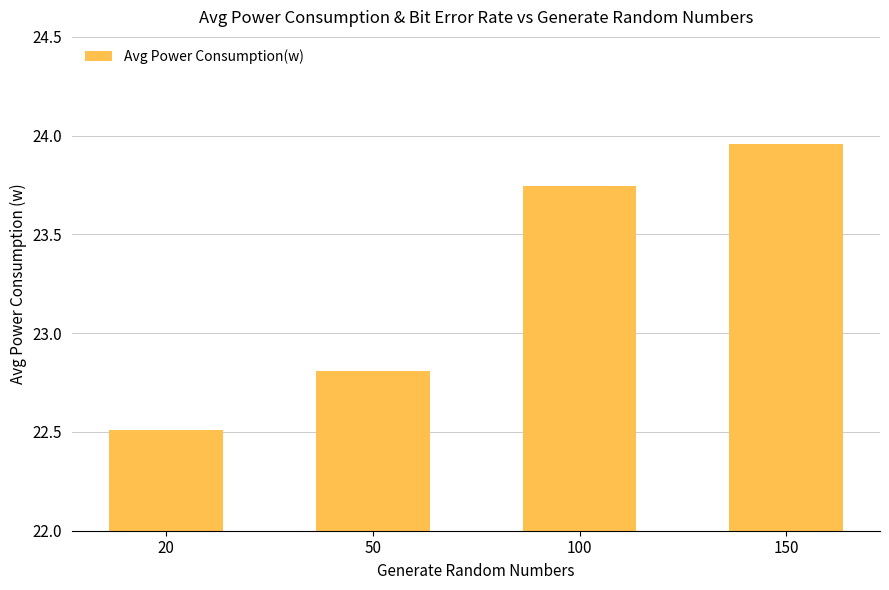

What is the ratio of the value at 100 to the value at 50?

1.0